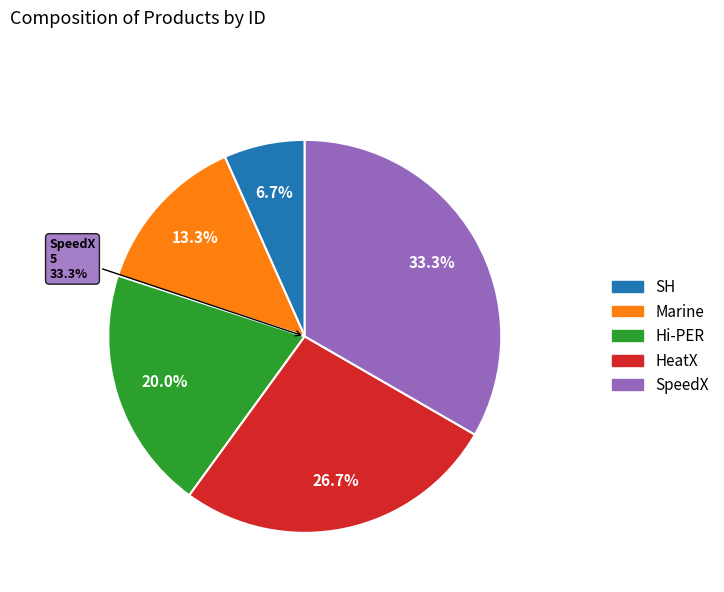

Approximately how many times larger is the value at Hi-PER compared to SpeedX?

0.6